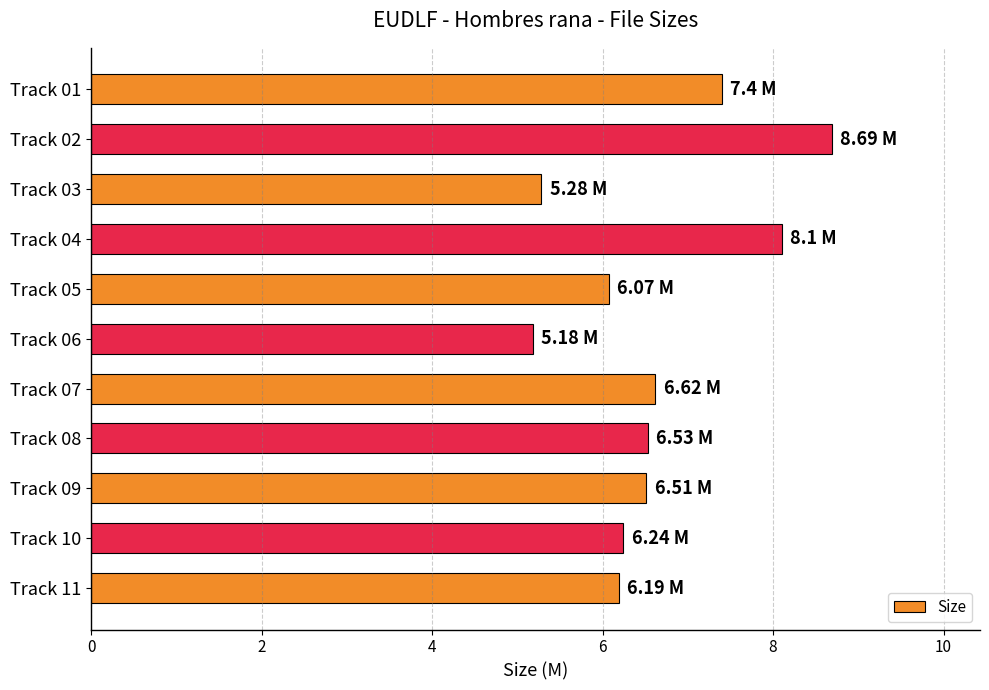

What is the smallest value displayed?

5.2